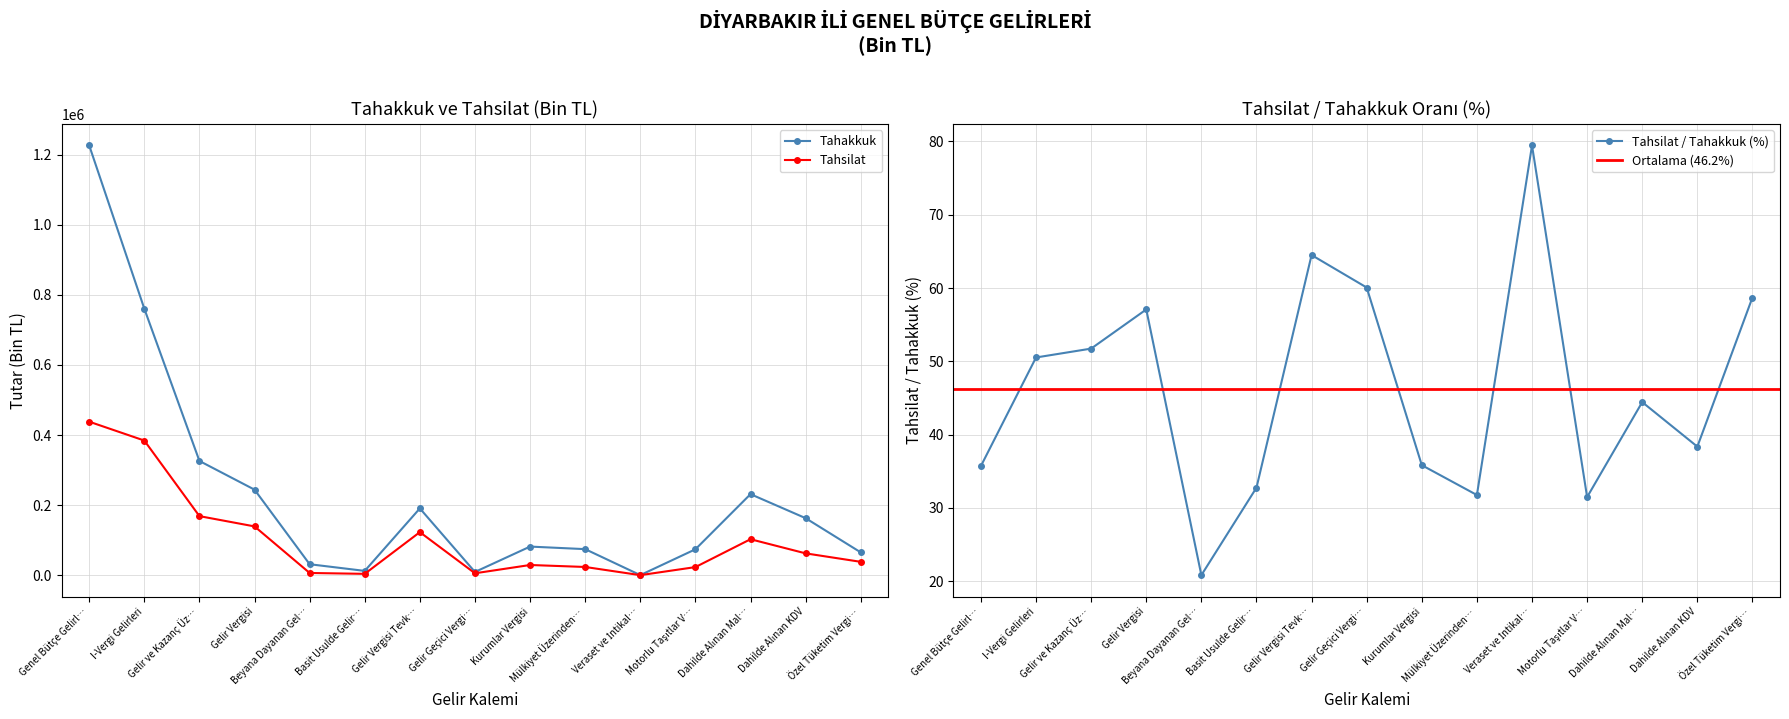

What is the minimum value for Tahsilat?

344